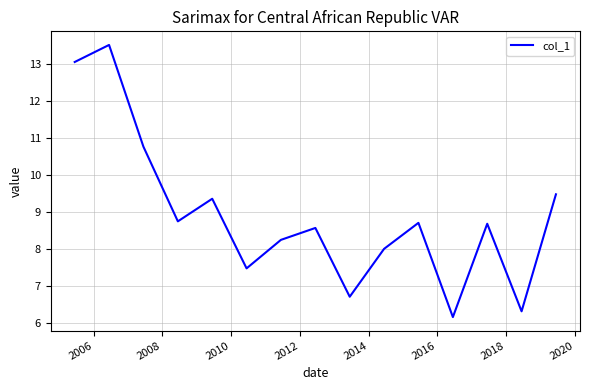

What is the greatest value displayed?

13.5